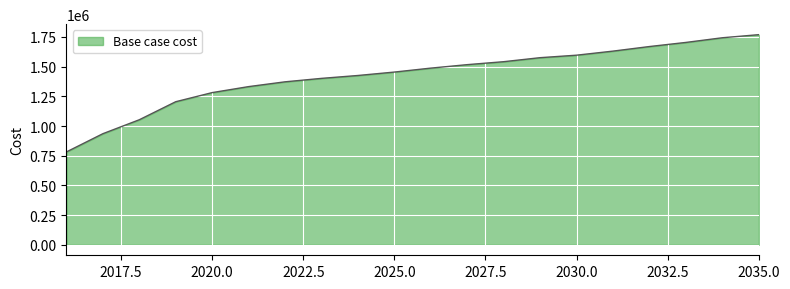

What is the minimum value shown in the chart?

781589.1